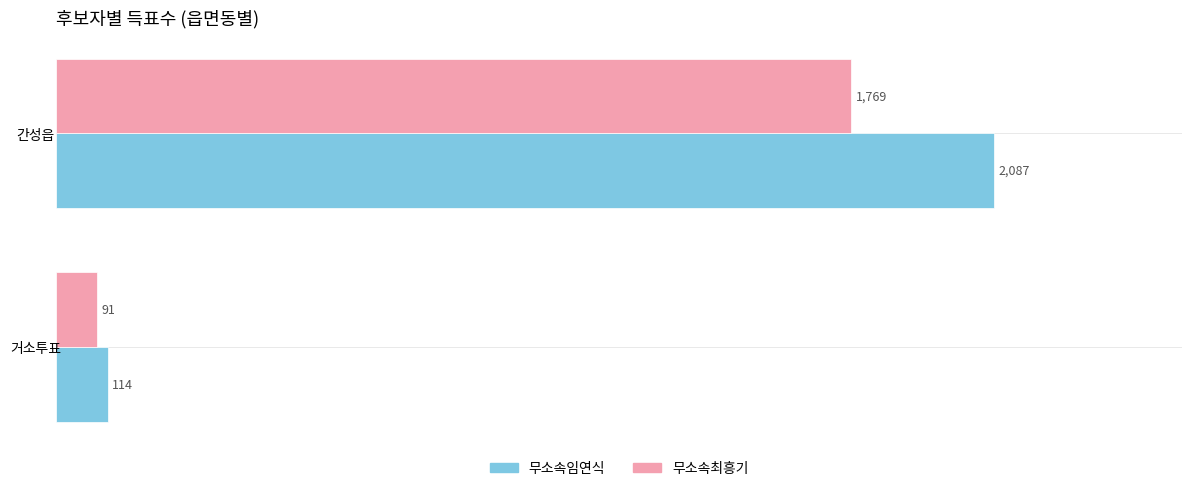

Count the 무소속임연식 values in the range 114 to 2087.

2